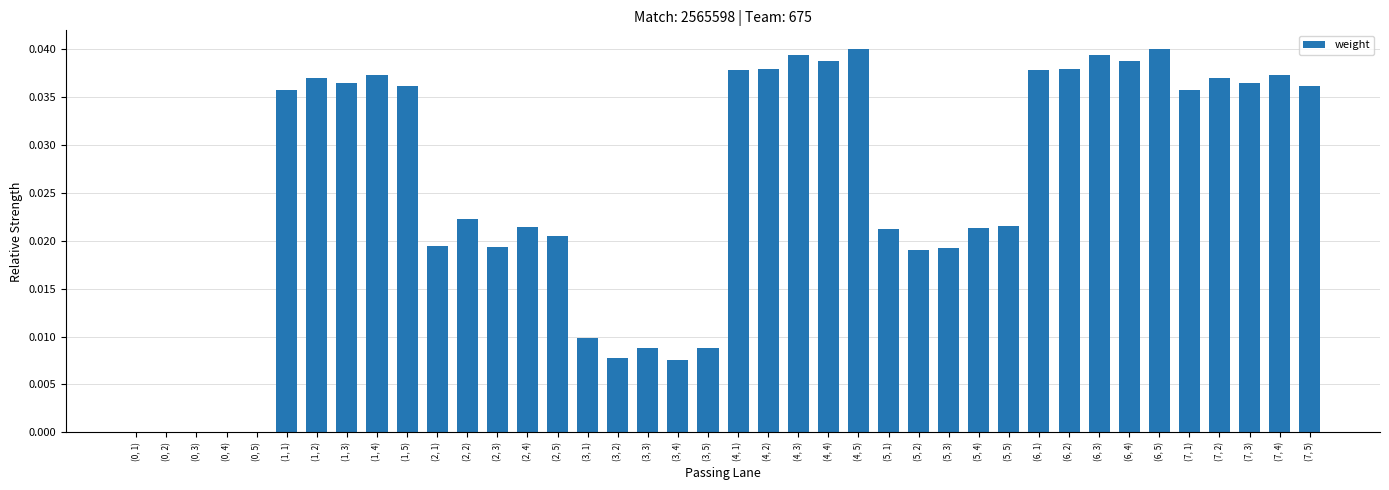

Which has a higher value, (7, 4) or (1, 5)?

(7, 4)